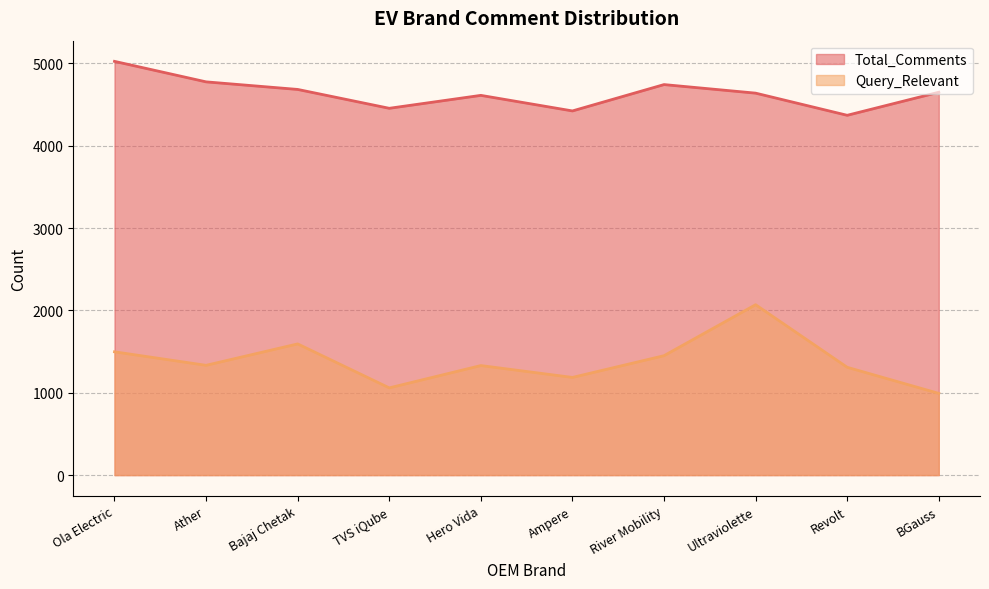

True or false: Total_Comments has more than 0 points higher than both neighbors.

True